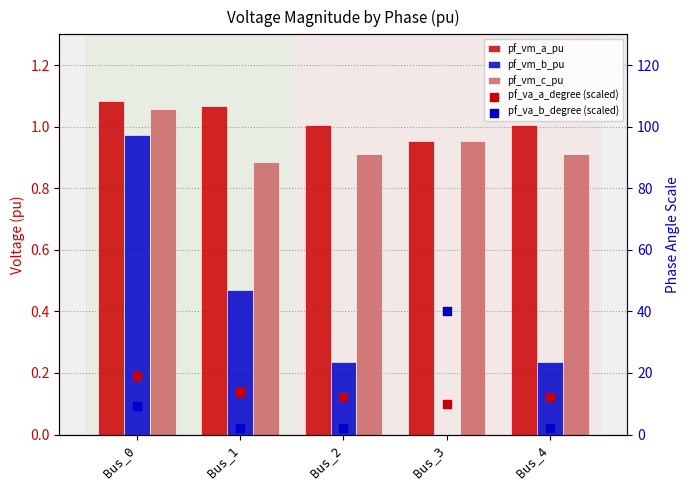

Is the value of pf_vm_b_pu at Bus_4 greater than the value of pf_va_a_degree (scaled) at Bus_2?

No